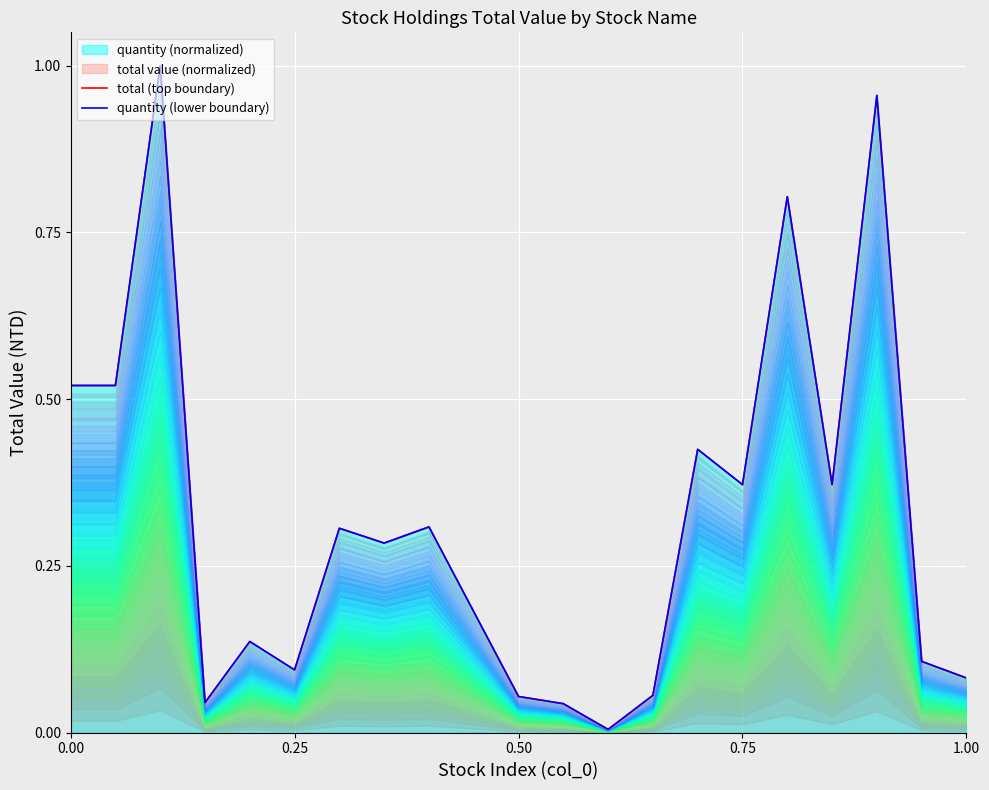

Does the chart display data point markers on the line(s)?

No